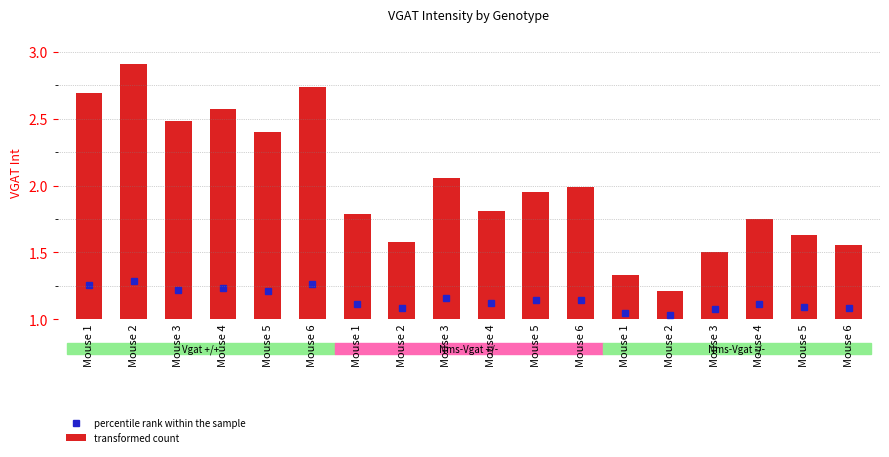

Which has a higher value, 5 or 4?

4